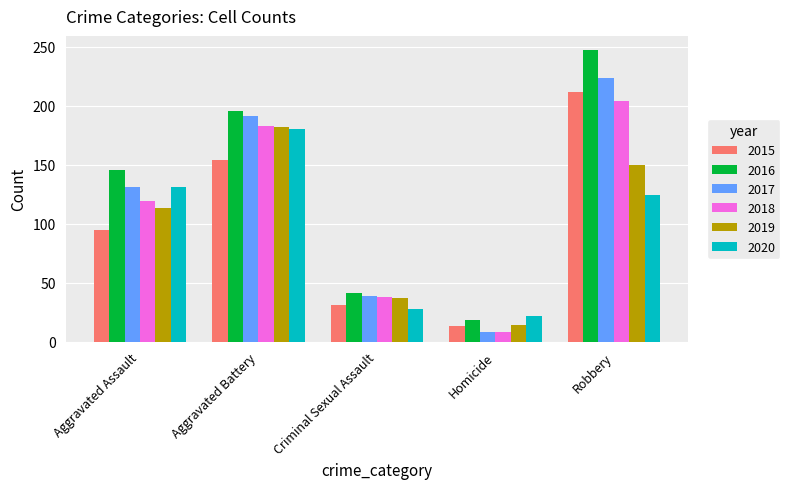

How many bars are there in each group?

6